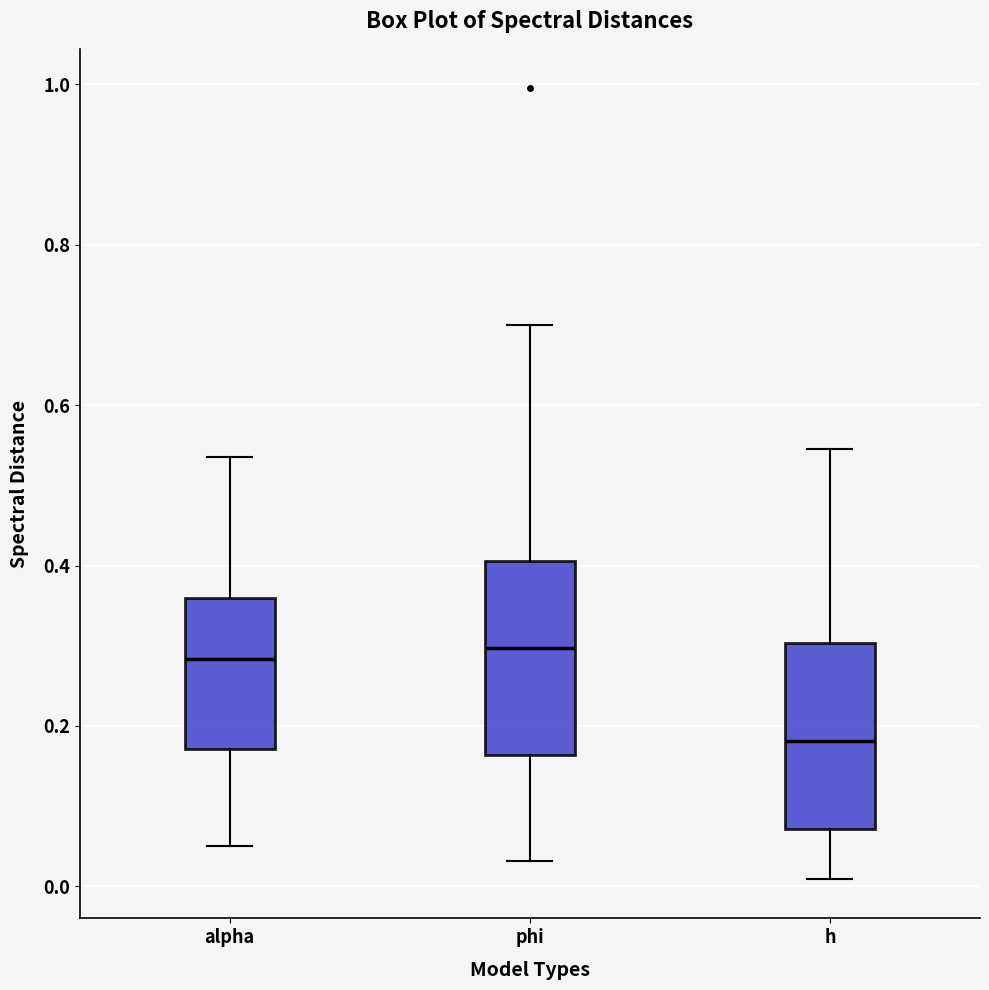

Reading left to right, read every box against the y-axis: the position of its median line, the range the box covers, and the ends of its whiskers. The values are not printed on the chart, so give them approximately, as read against the axis.

alpha: median 0.28, box 0.18 to 0.36, whiskers 0.06 to 0.54
phi: median 0.30, box 0.16 to 0.40, whiskers 0.04 to 0.70
h: median 0.18, box 0.08 to 0.30, whiskers 0.00 to 0.54